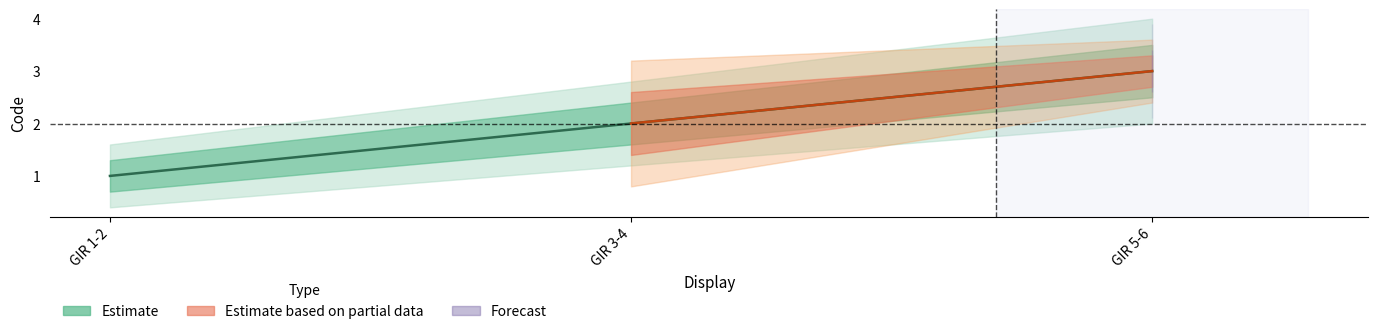

At GIR 3-4, list the series in order from smallest to largest.

Estimate, Estimate based on partial data, Forecast